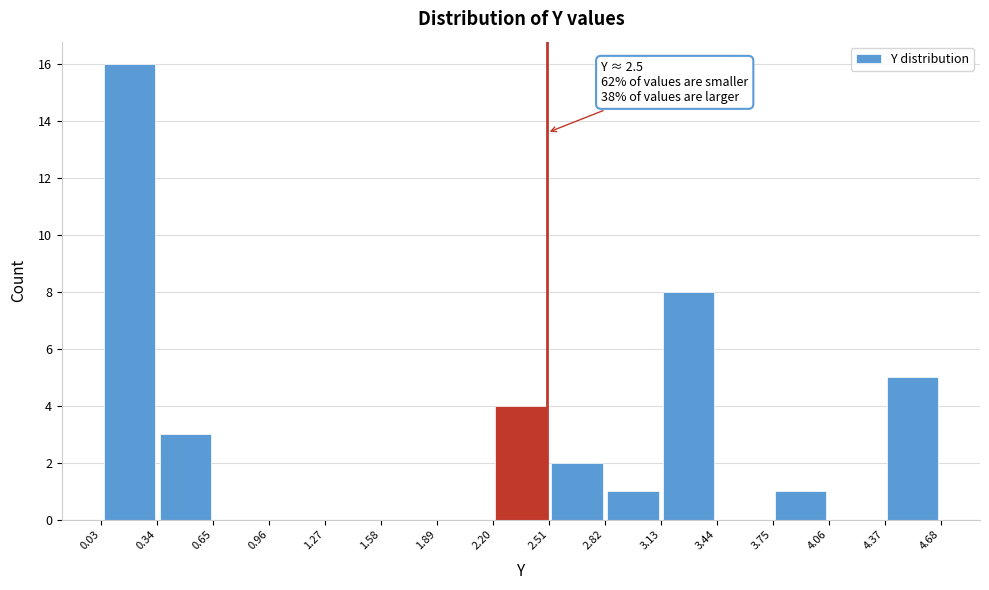

Over which range of the x-axis is the bar tallest?

0.03 to 0.34